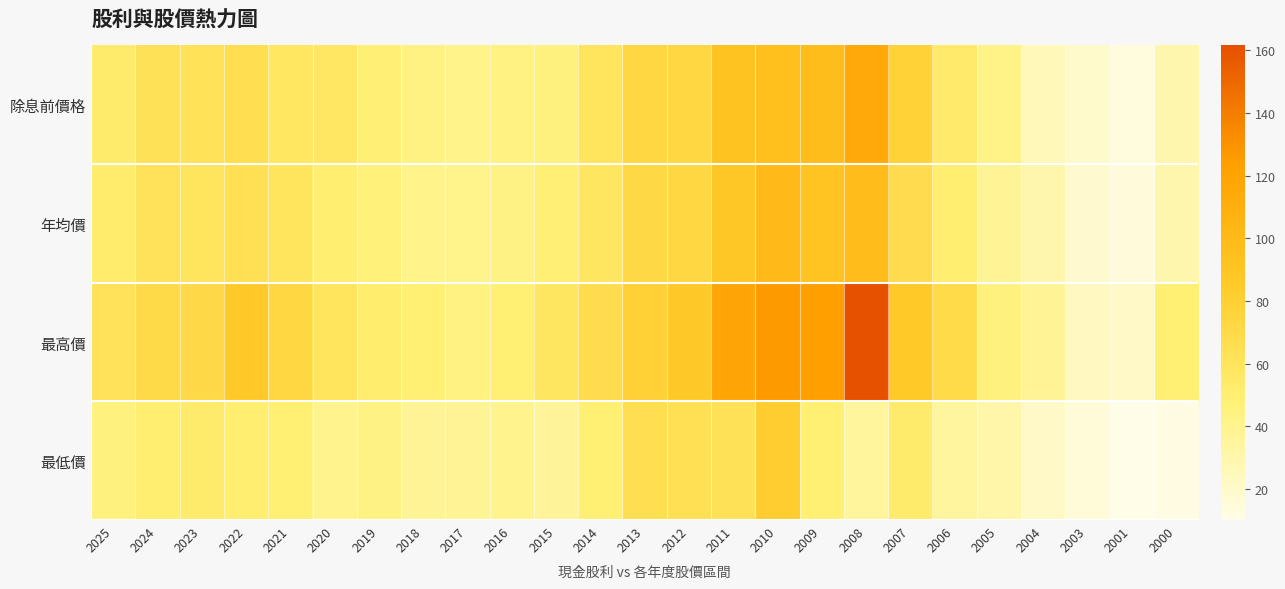

Between 2006 and 2021, which is larger?

2021